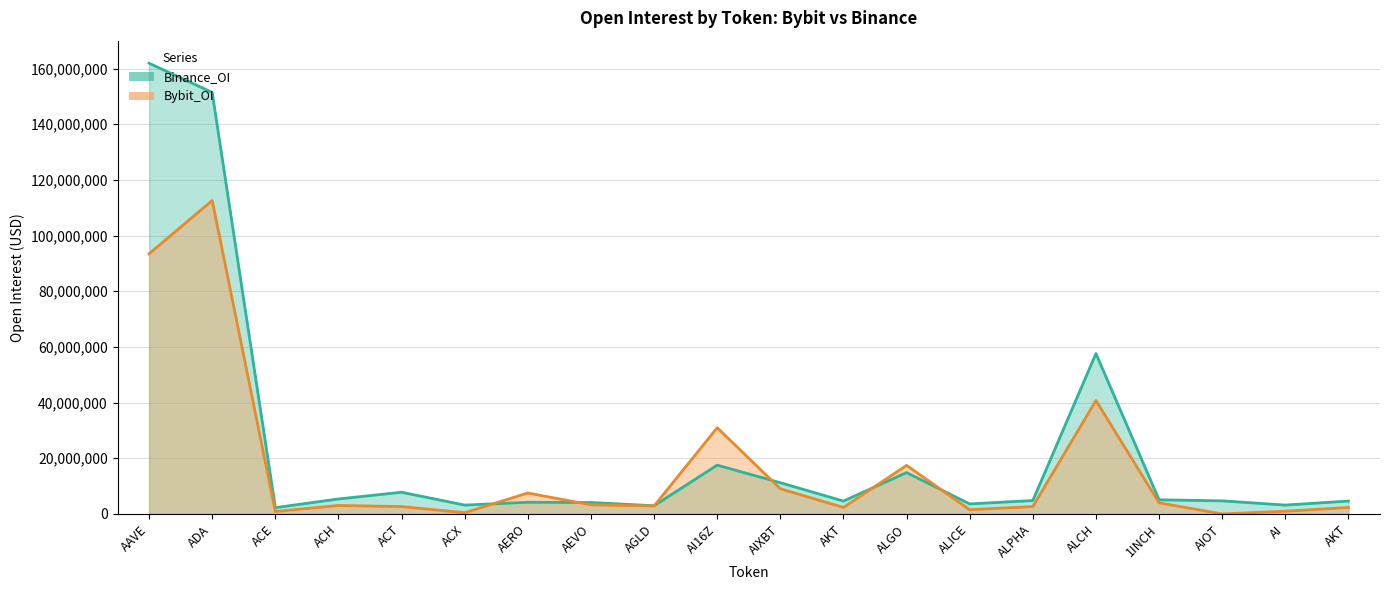

After their last crossing, which series has the higher values: Binance_OI or Bybit_OI?

Binance_OI